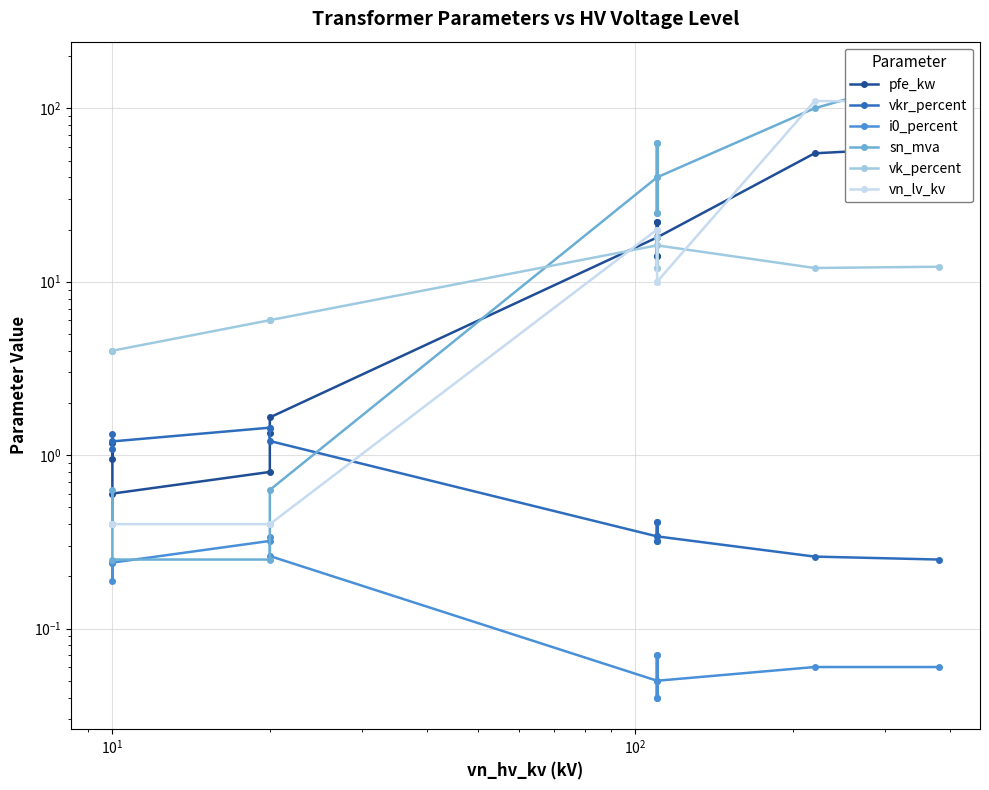

Which series has the largest range (max minus min)?

sn_mva